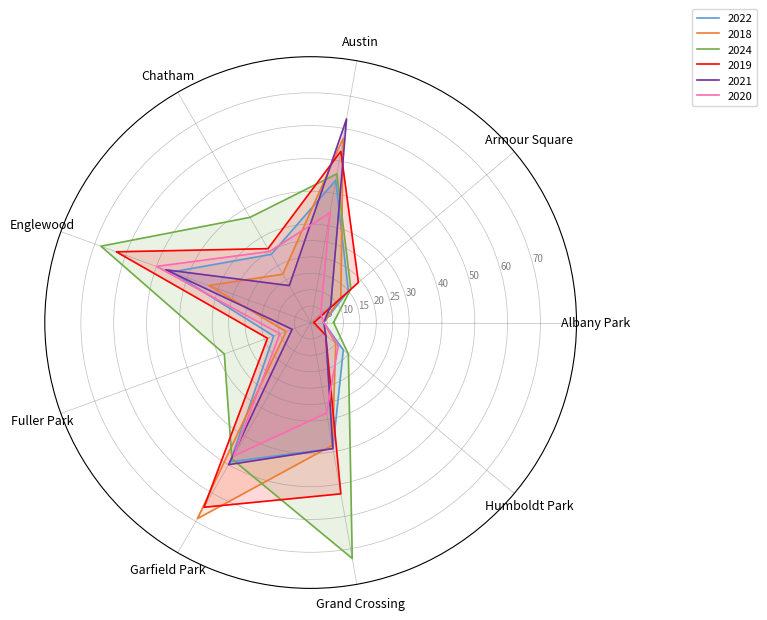

Reading right to left, extract all data points from this chart.

2022: Humboldt Park=13	Grand Crossing=39	Garfield Park=49	Fuller Park=12	Englewood=45	Chatham=24	Austin=44	Armour Square=15	Albany Park=4
2018: Humboldt Park=10	Grand Crossing=38	Garfield Park=69	Fuller Park=8	Englewood=33	Chatham=17	Austin=57	Armour Square=12	Albany Park=4
2024: Humboldt Park=15	Grand Crossing=73	Garfield Park=48	Fuller Park=28	Englewood=68	Chatham=37	Austin=46	Armour Square=16	Albany Park=7
2019: Humboldt Park=6	Grand Crossing=53	Garfield Park=65	Fuller Park=14	Englewood=63	Chatham=26	Austin=53	Armour Square=19	Albany Park=1
2021: Humboldt Park=6	Grand Crossing=39	Garfield Park=50	Fuller Park=6	Englewood=47	Chatham=13	Austin=63	Armour Square=8	Albany Park=4
2020: Humboldt Park=11	Grand Crossing=28	Garfield Park=47	Fuller Park=10	Englewood=50	Chatham=25	Austin=34	Armour Square=4	Albany Park=4